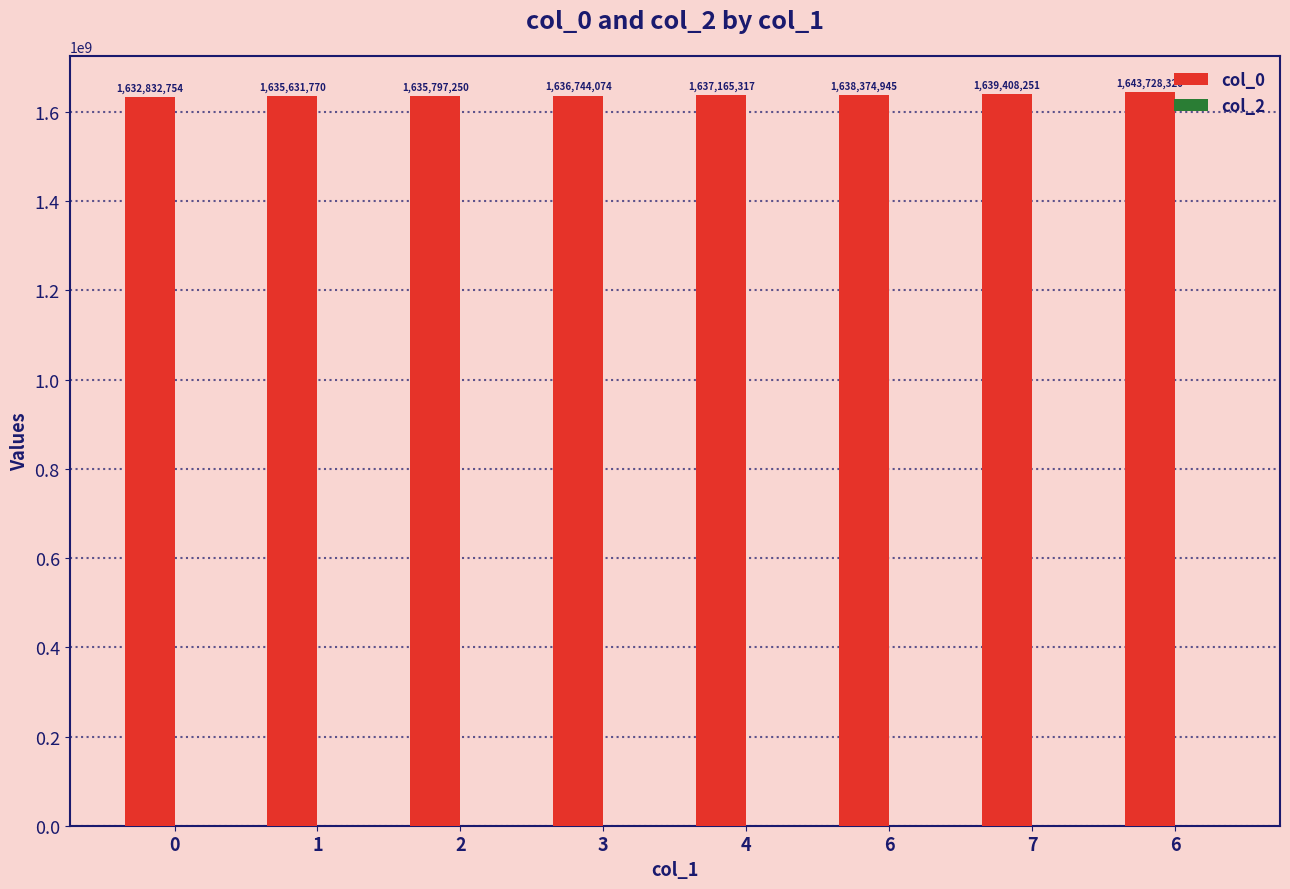

What is the label of the 2nd bar from the right?

7